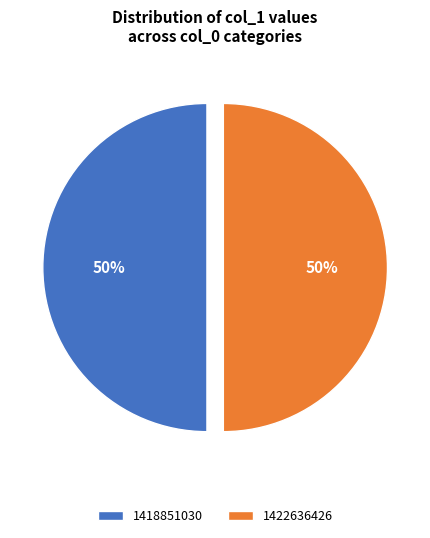

Do 1422636426 and 1418851030 together represent more than half of the pie?

Yes